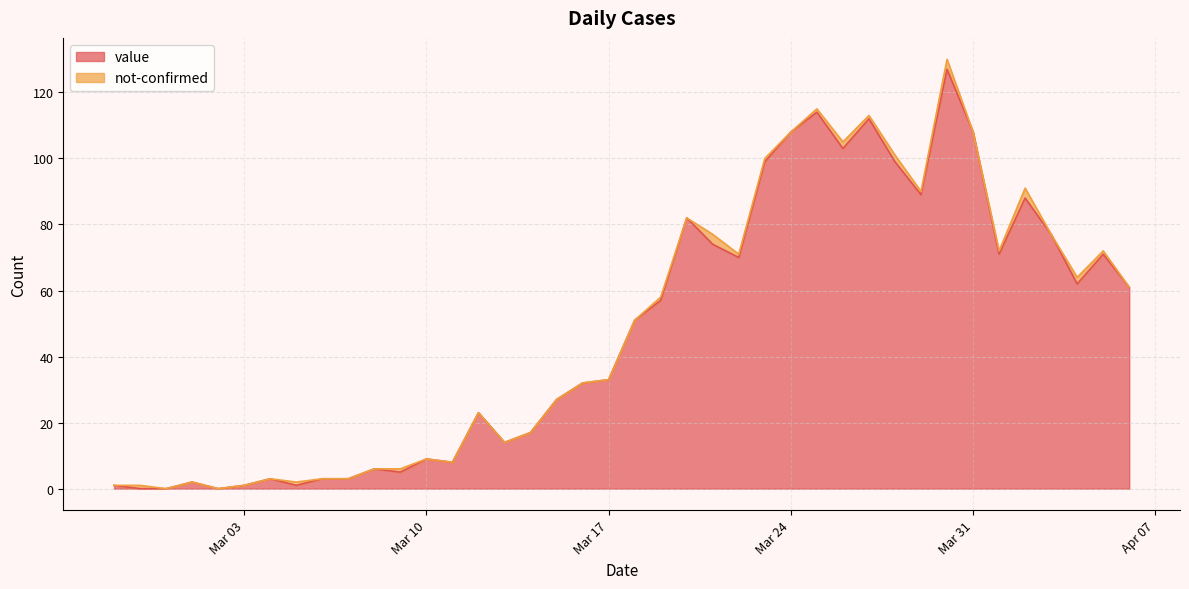

Does the chart display data point markers on the line(s)?

No